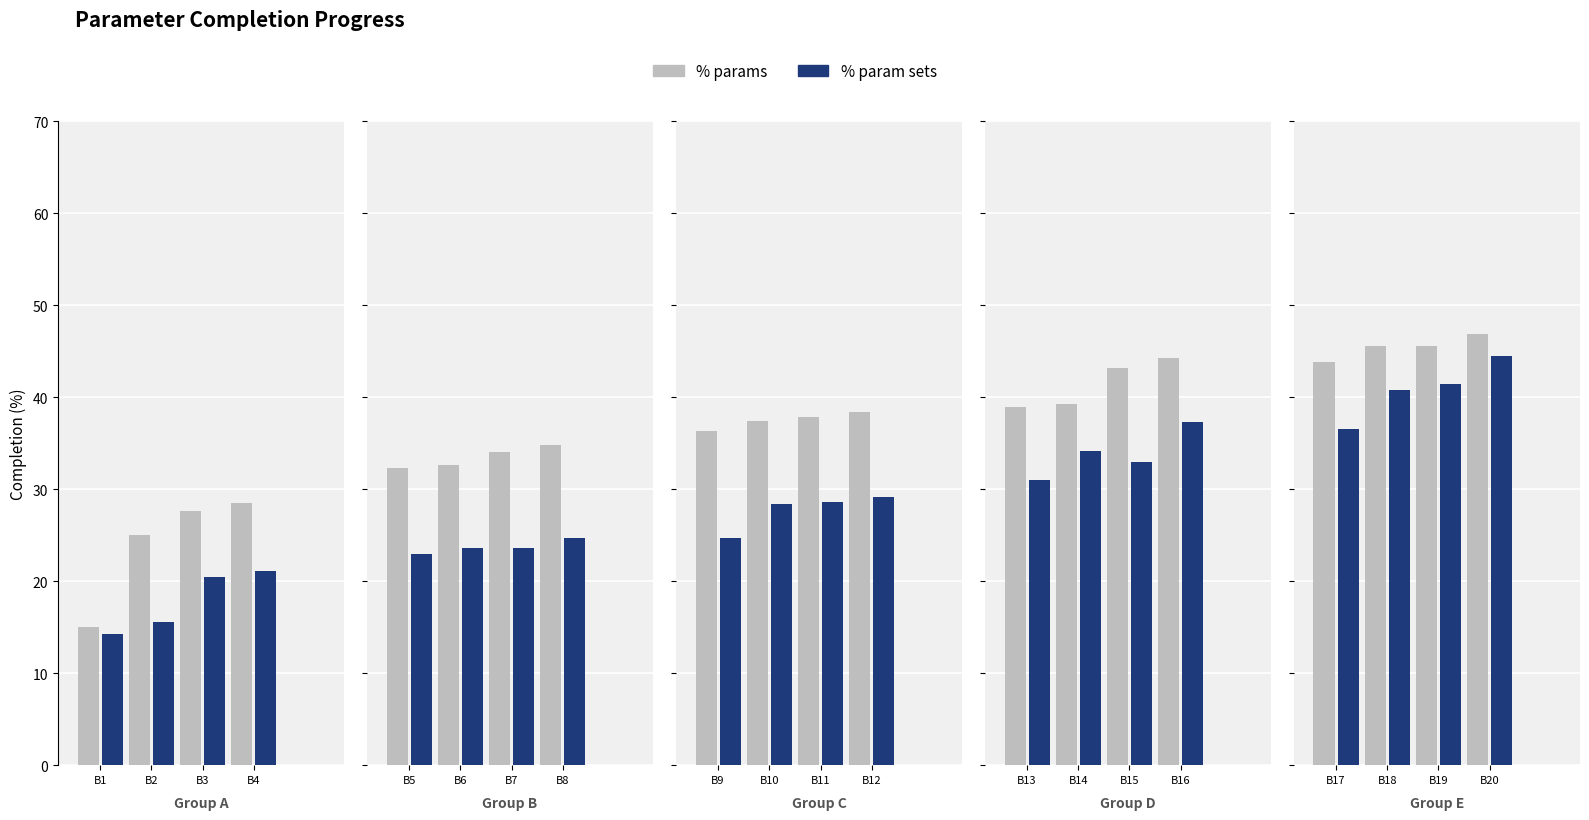

Reading left to right, what are all the values shown in this chart?

% params: 15.0	25.1	27.7	28.5	32.3	32.6	34.0	34.8	36.4	37.4	37.8	38.4	38.9	39.3	43.2	44.3	43.9	45.6	45.6	46.9
% param sets: 14.3	15.5	20.5	21.1	23.0	23.6	23.6	24.7	24.7	28.4	28.6	29.2	31.1	34.2	32.9	37.3	36.6	40.9	41.5	44.5